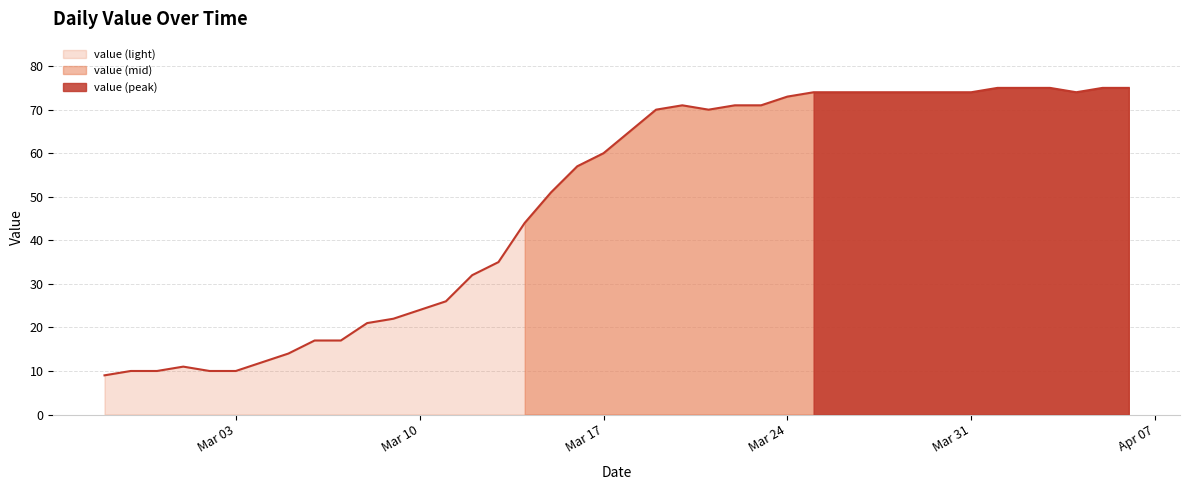

True or false: the data shows 20 at 2020-03-26.

False